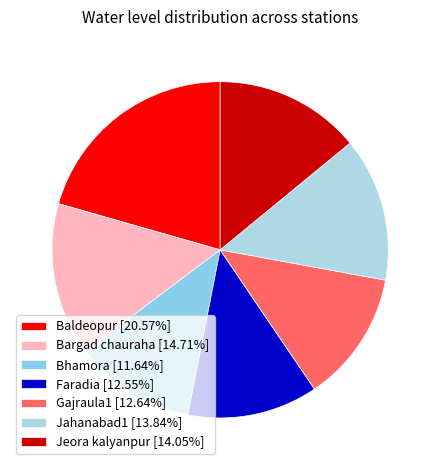

Is there any slice that represents more than half of the pie?

No